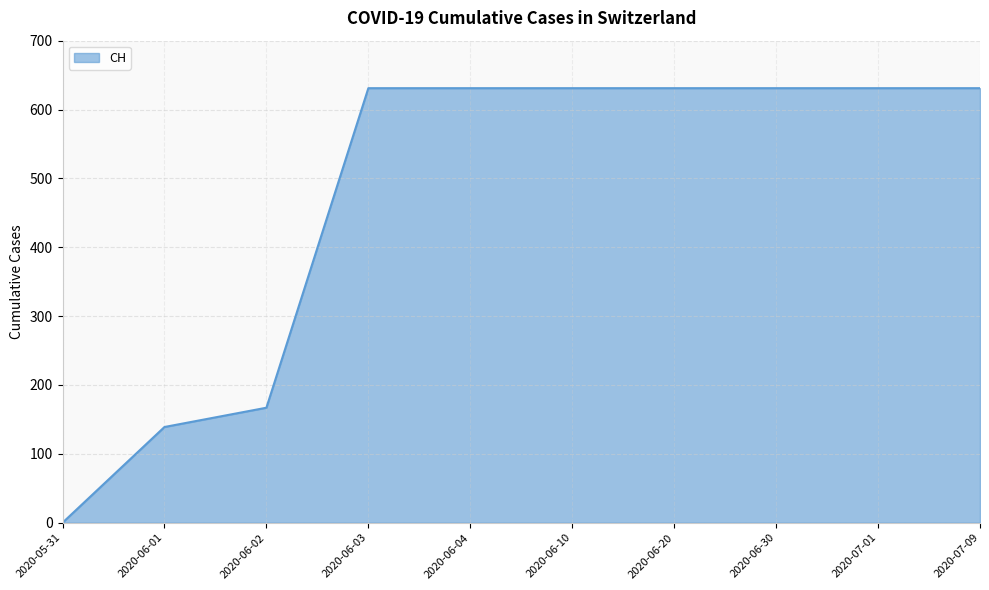

What value does the data have at 2020-07-09, to the nearest 100?

600